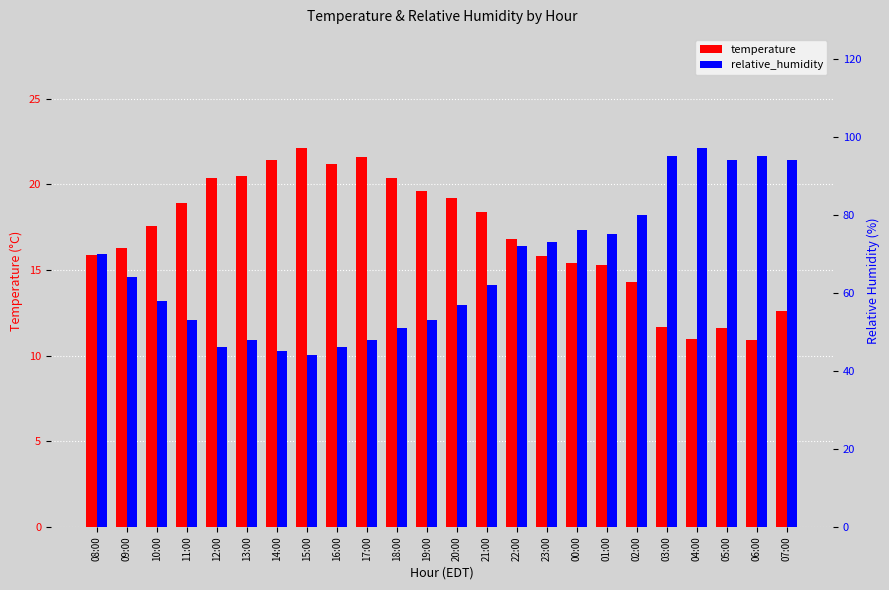

How many bars are there in each group?

2